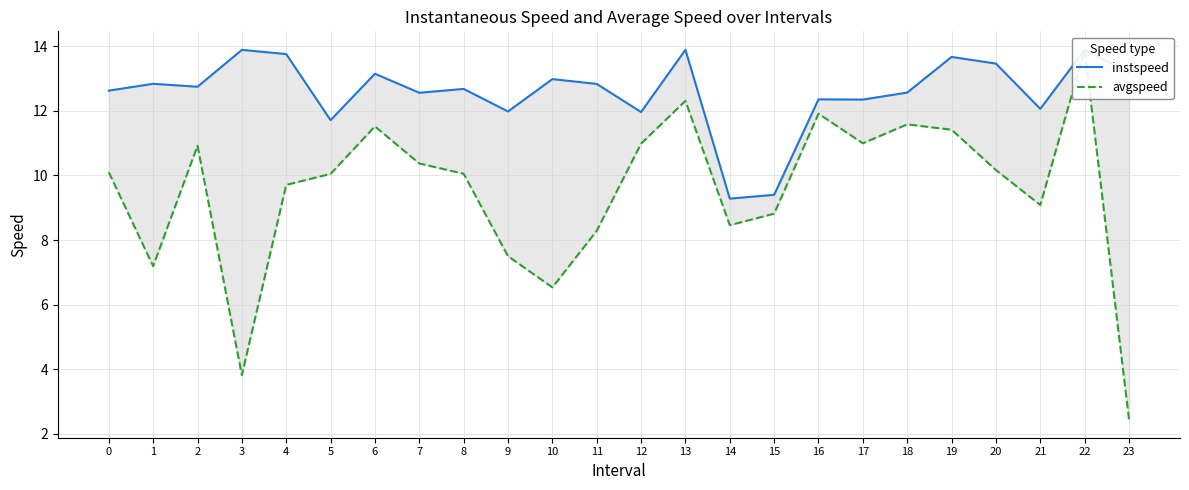

Where is avgspeed nearest to the value 8?

11